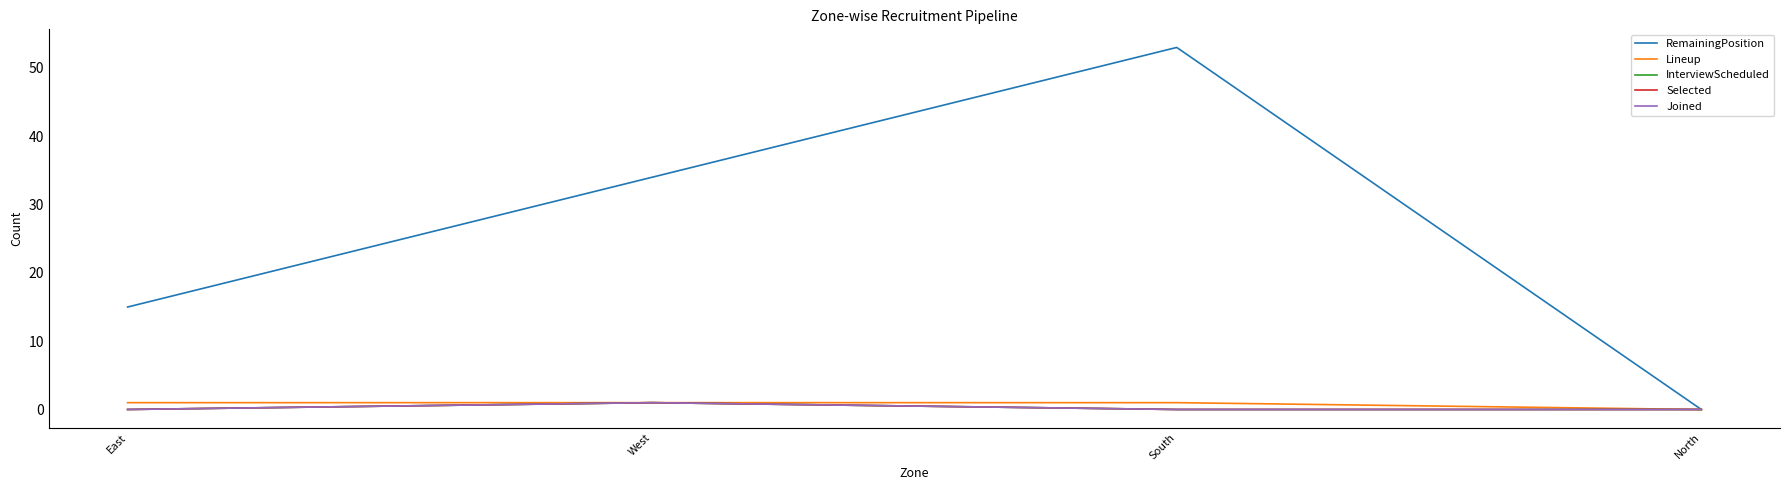

Does the chart have visible grid lines?

No